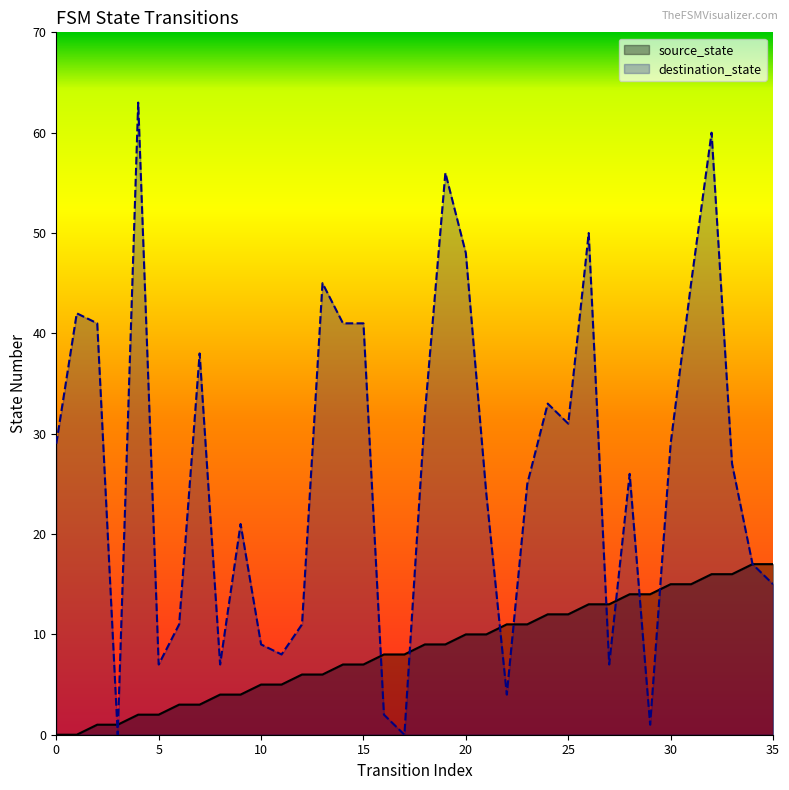

In destination_state, how many points are higher than both neighbors (excluding endpoints)?

10